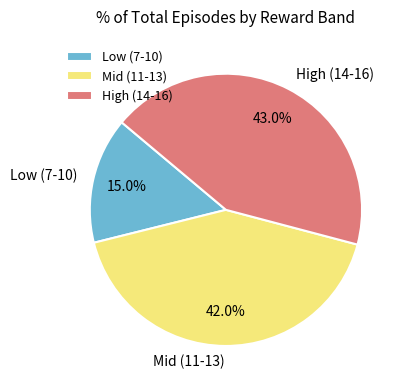

Count the number of slices in the pie.

3